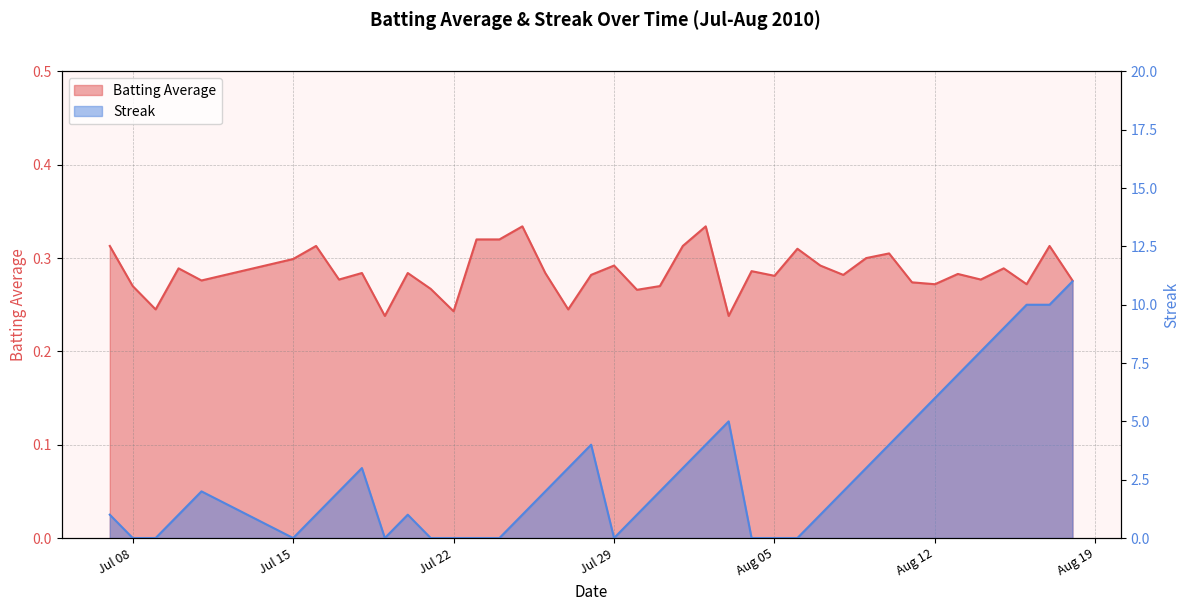

The Streak series shows -4.6 at Jul 22. True or false?

False